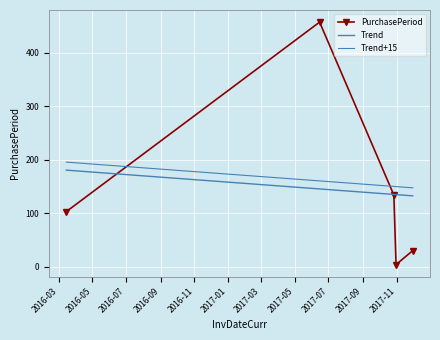

What position from the left is 2017-10-27?

3